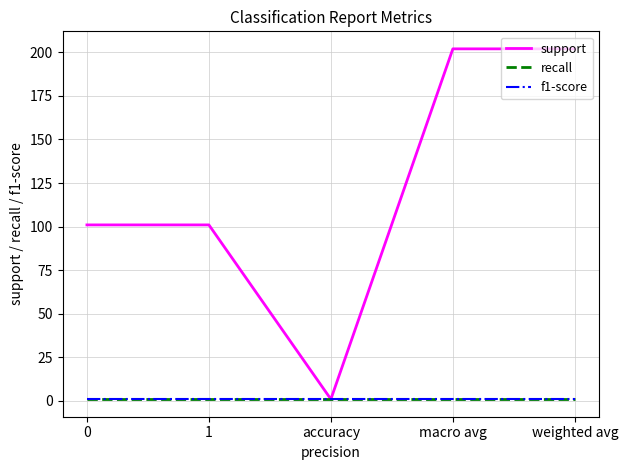

What is the sum of all f1-score values?

5